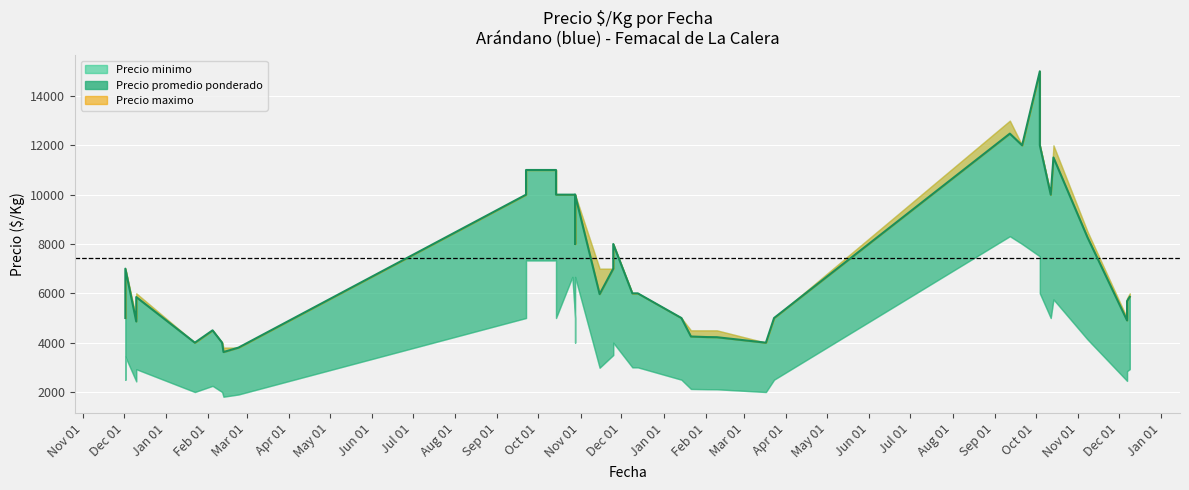

What is the lowest value of the Precio minimo series?

1810